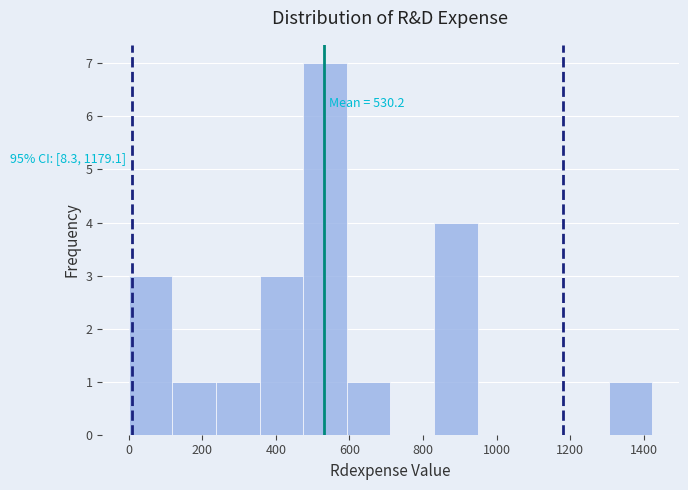

Which range on the x-axis has the tallest bar?

480 to 600